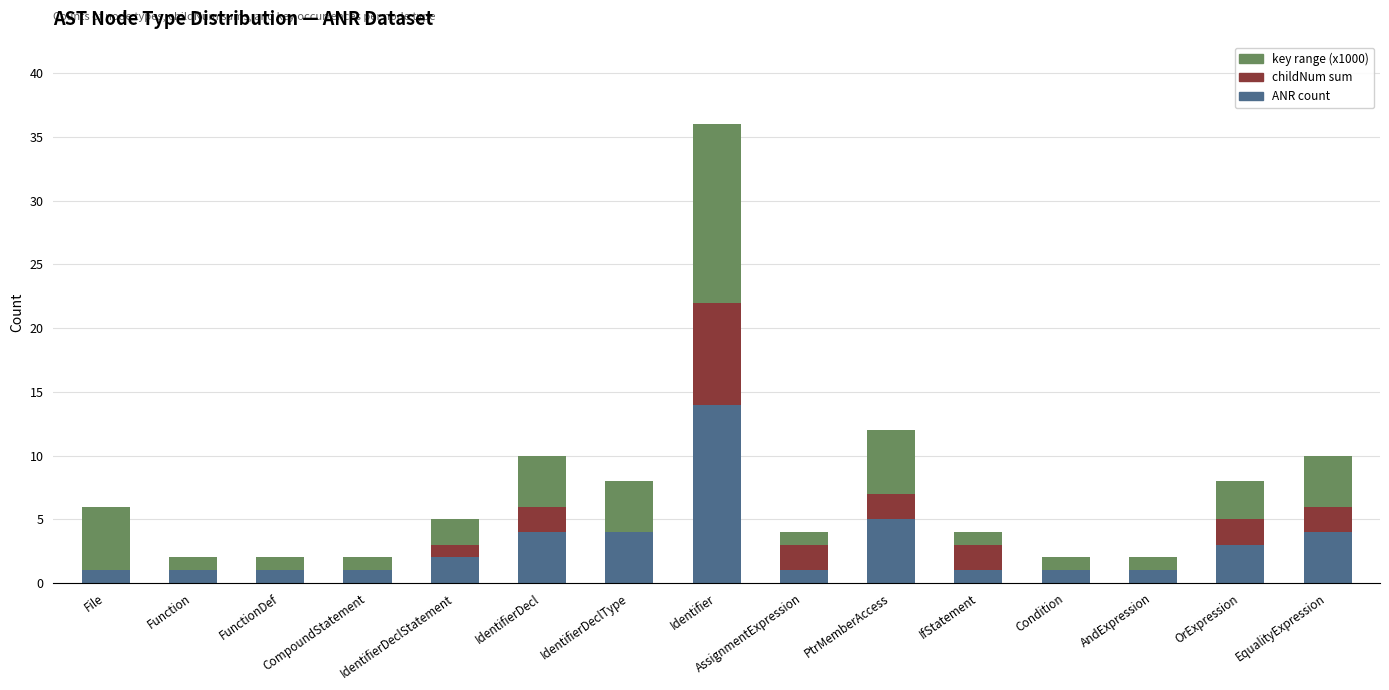

Are the bars grouped side by side (vs. stacked)?

No